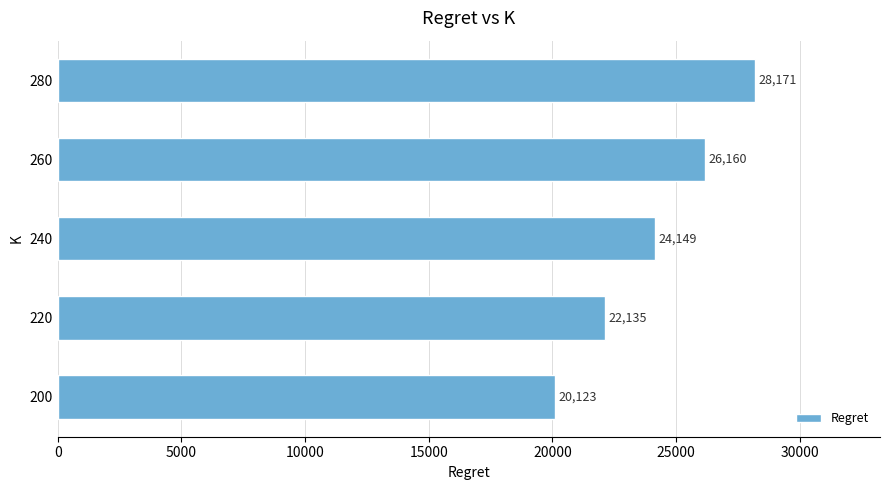

Rank the categories by value from lowest to highest.

200, 220, 240, 260, 280